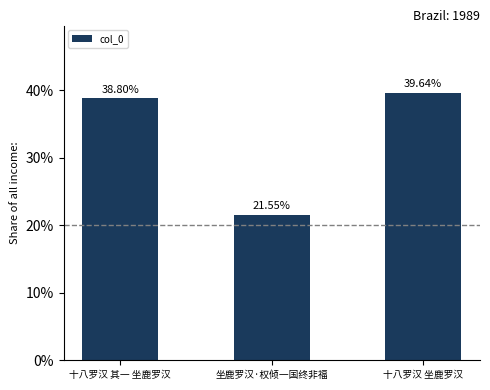

What is the difference between the maximum and minimum values?

18.1